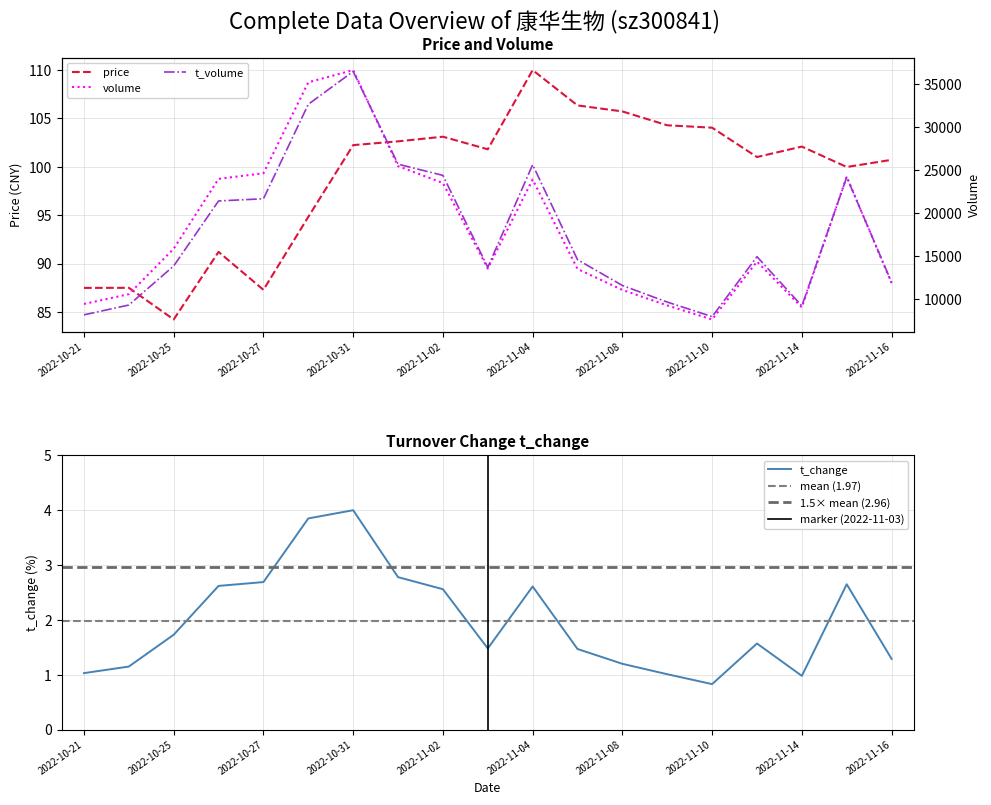

What is the approximate value of price at 2022-11-08?

105.7